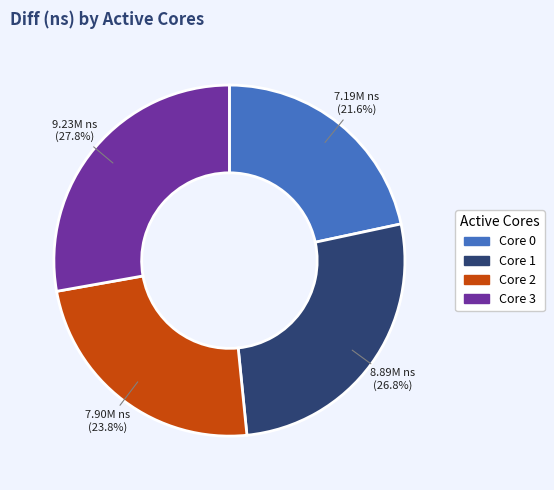

How many slices are in this pie chart?

4